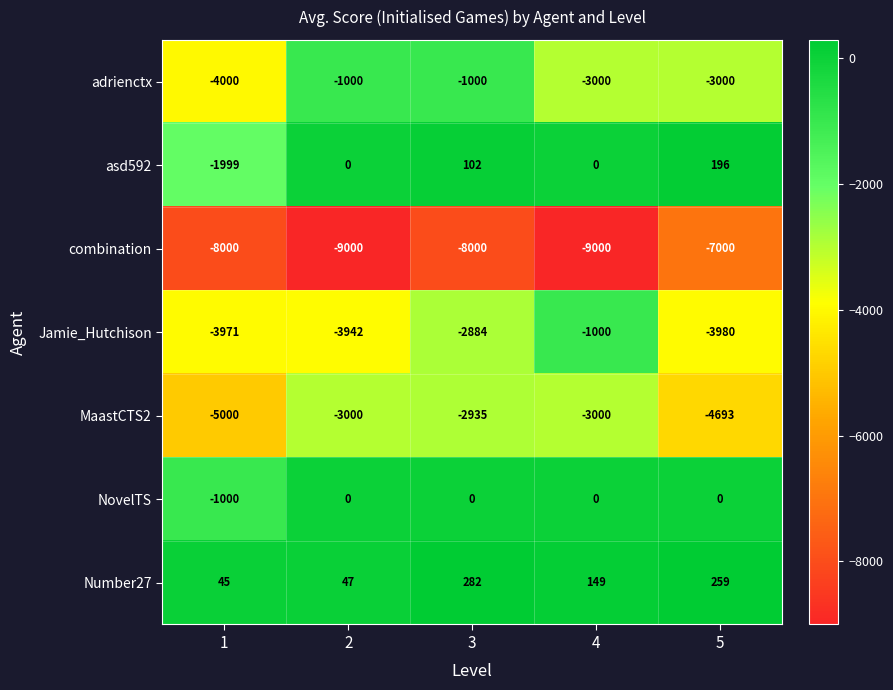

How many values in NovelTS are below zero?

1